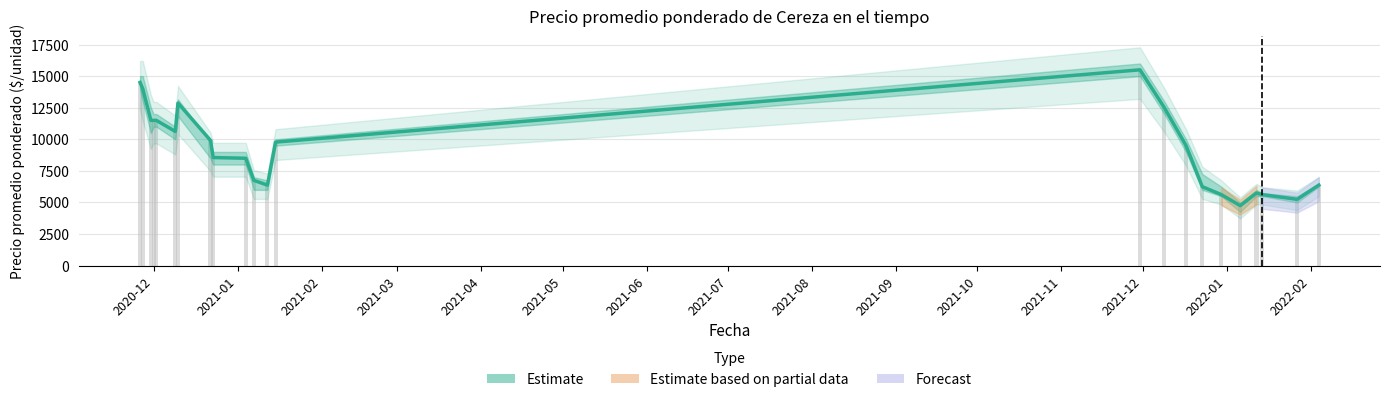

What is the value of the 7th bar from the left?

12873